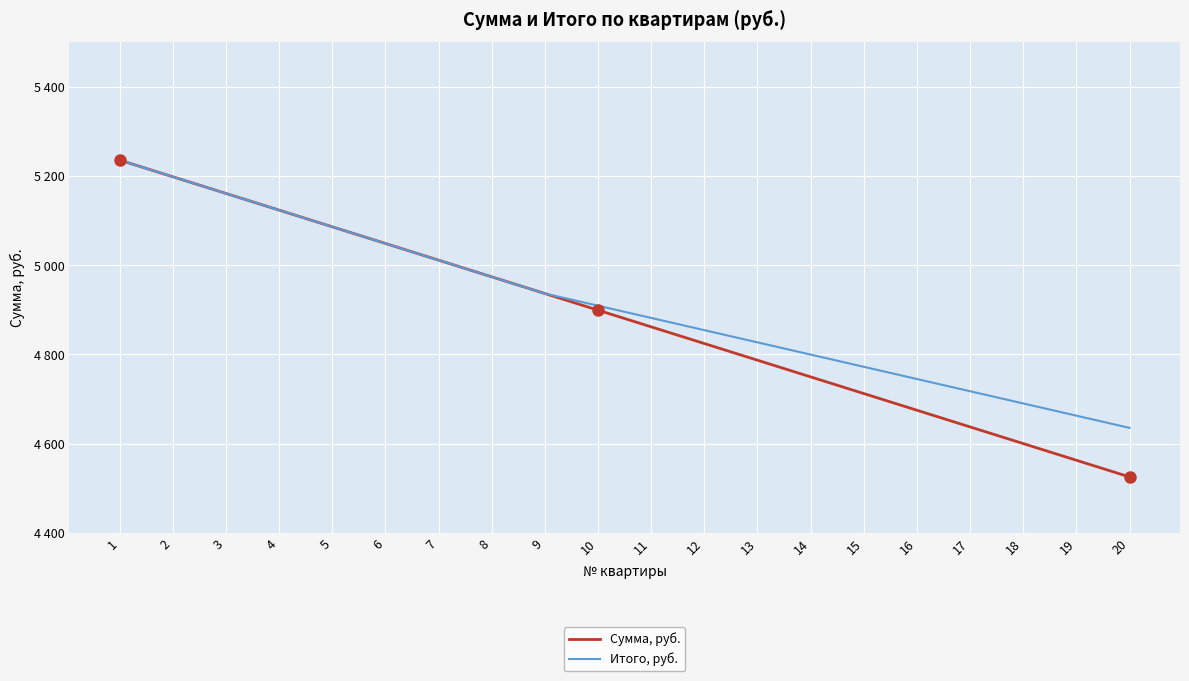

Does the chart have visible grid lines?

Yes